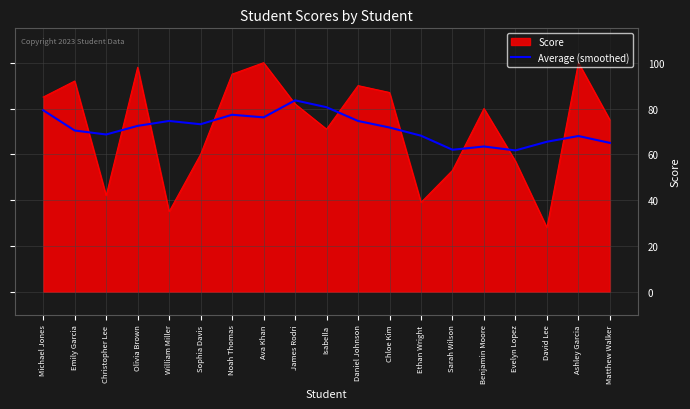

What position from the left is Ava Khan?

8